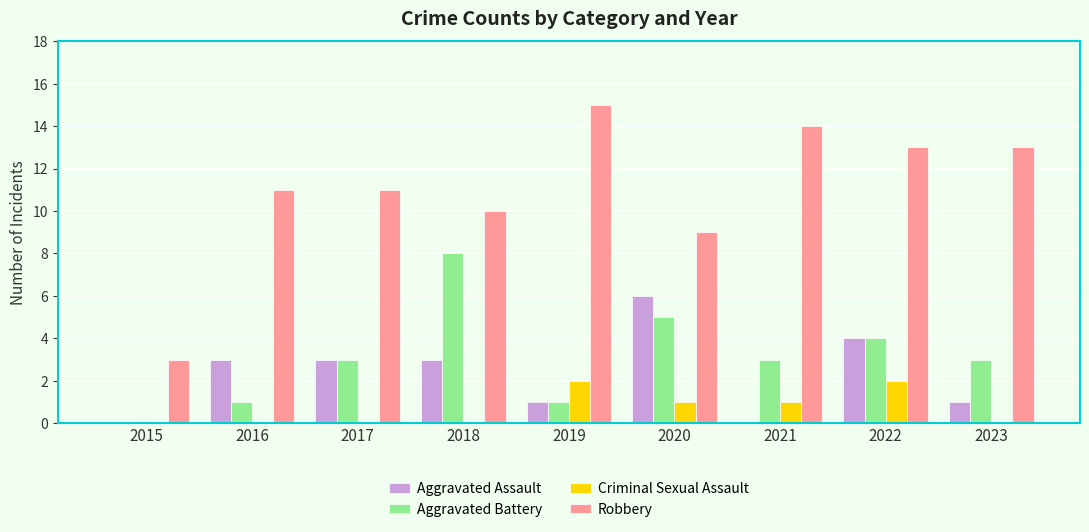

Reading left to right, list all the values displayed in this chart.

Aggravated Assault: 2015=0	2016=3	2017=3	2018=3	2019=1	2020=6	2021=0	2022=4	2023=1
Aggravated Battery: 2015=0	2016=1	2017=3	2018=8	2019=1	2020=5	2021=3	2022=4	2023=3
Criminal Sexual Assault: 2015=0	2016=0	2017=0	2018=0	2019=2	2020=1	2021=1	2022=2	2023=0
Robbery: 2015=3	2016=11	2017=11	2018=10	2019=15	2020=9	2021=14	2022=13	2023=13